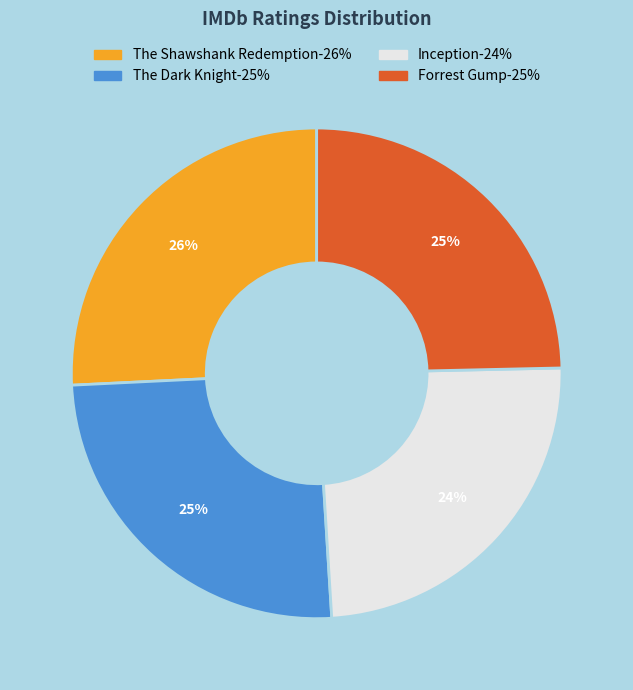

Is The Shawshank Redemption the majority of the pie?

No